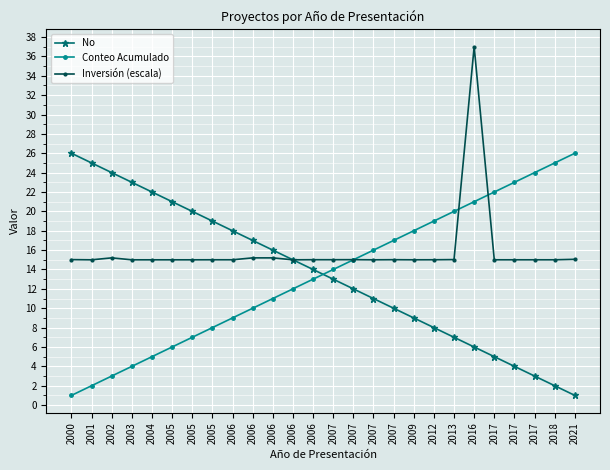

Reading left to right, list all the values displayed in this chart.

No: 2000=26.0	2001=25.0	2002=24.0	2003=23.0	2004=22.0	2005=21.0	2005=20.0	2005=19.0	2006=18.0	2006=17.0	2006=16.0	2006=15.0	2006=14.0	2007=13.0	2007=12.0	2007=11.0	2007=10.0	2009=9.0	2012=8.0	2013=7.0	2016=6.0	2017=5.0	2017=4.0	2017=3.0	2018=2.0	2021=1.0
Conteo Acumulado: 2000=1.0	2001=2.0	2002=3.0	2003=4.0	2004=5.0	2005=6.0	2005=7.0	2005=8.0	2006=9.0	2006=10.0	2006=11.0	2006=12.0	2006=13.0	2007=14.0	2007=15.0	2007=16.0	2007=17.0	2009=18.0	2012=19.0	2013=20.0	2016=21.0	2017=22.0	2017=23.0	2017=24.0	2018=25.0	2021=26.0
Inversión (escala): 2000=15.0	2001=15.0	2002=15.2	2003=15.0	2004=15.0	2005=15.0	2005=15.0	2005=15.0	2006=15.0	2006=15.2	2006=15.2	2006=15.0	2006=15.0	2007=15.0	2007=15.0	2007=15.0	2007=15.0	2009=15.0	2012=15.0	2013=15.0	2016=37.0	2017=15.0	2017=15.0	2017=15.0	2018=15.0	2021=15.1